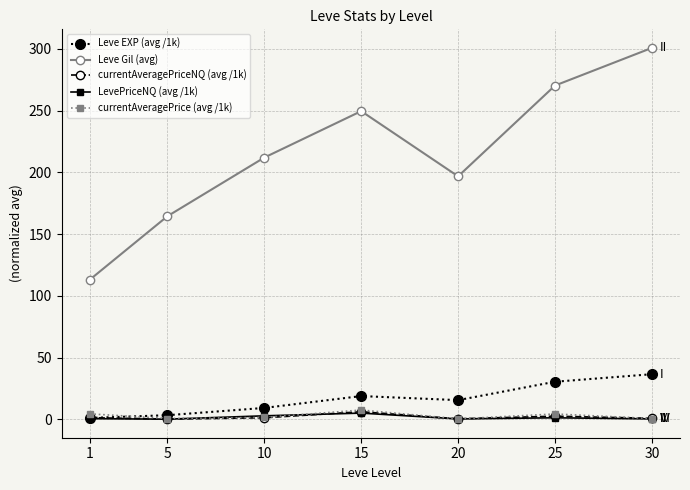

How many data points in Leve Gil (avg) are less than 212?

3